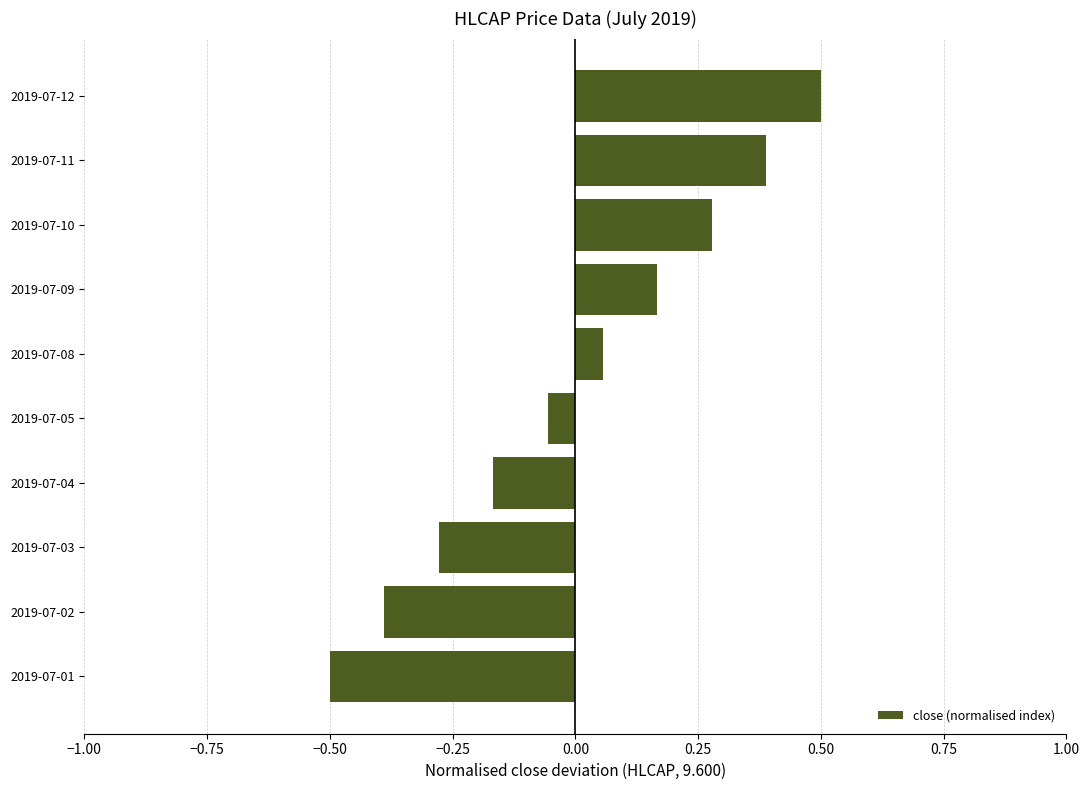

Rank the categories by value from highest to lowest.

2019-07-12, 2019-07-11, 2019-07-10, 2019-07-09, 2019-07-08, 2019-07-05, 2019-07-04, 2019-07-03, 2019-07-02, 2019-07-01